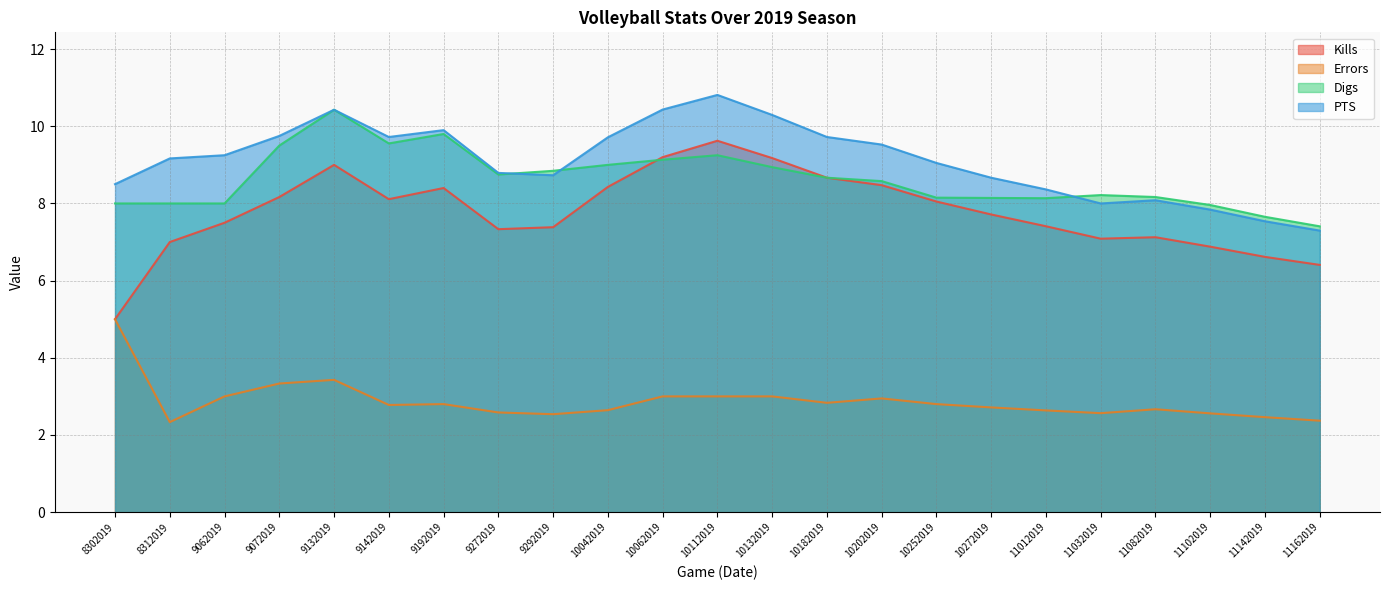

What is the highest value of the PTS series?

10.8